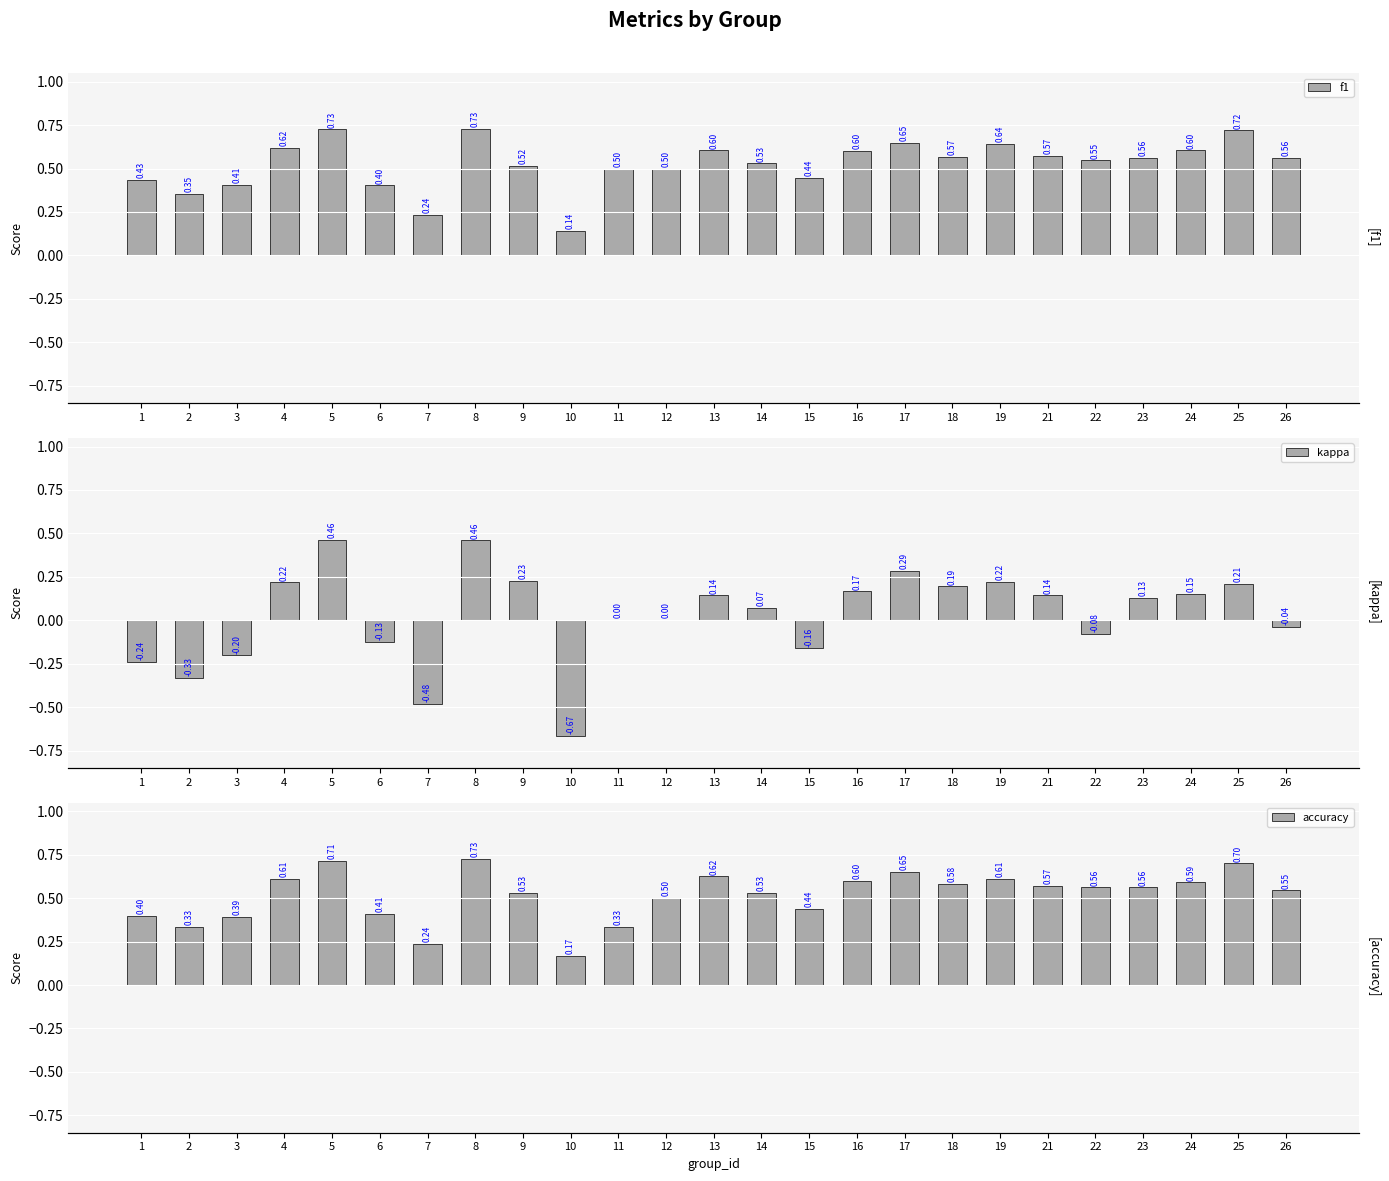

What is the value of the f1 bar at the 20th from the left?

0.6